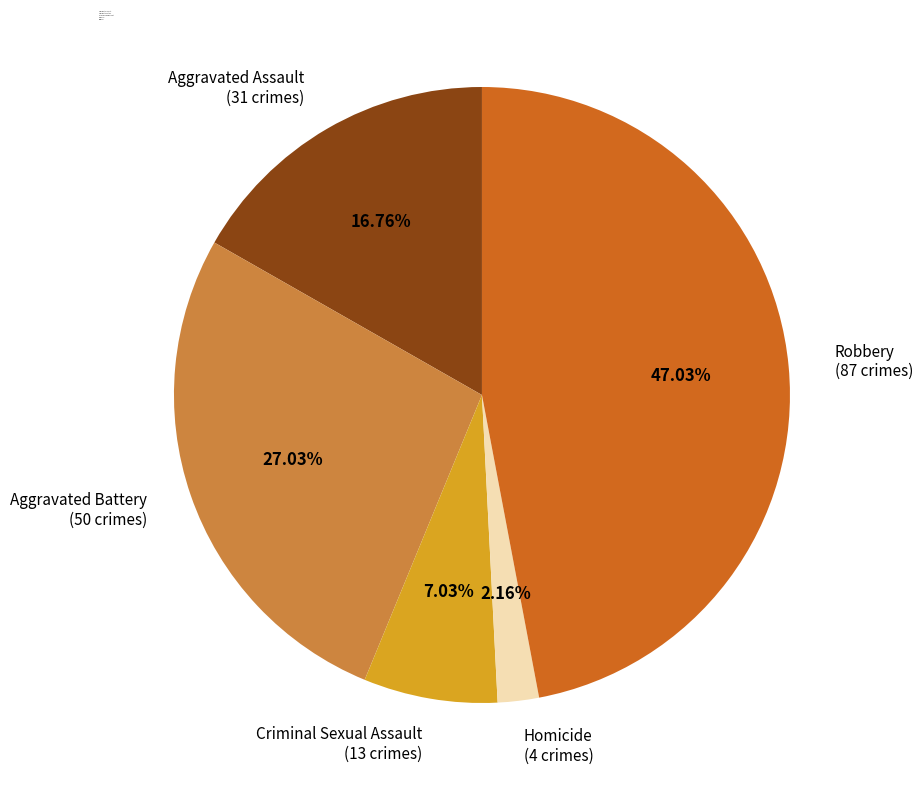

How many segments does this pie chart have?

5